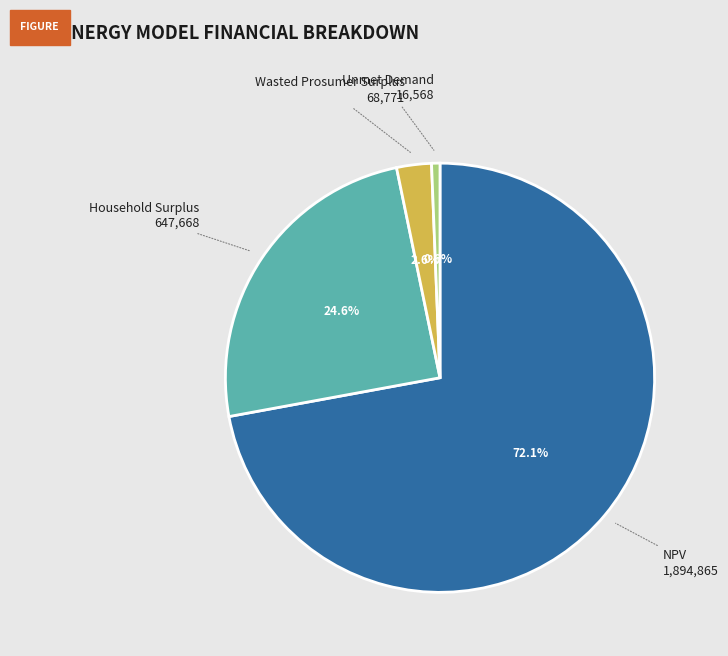

Is there any slice that represents more than half of the pie?

Yes